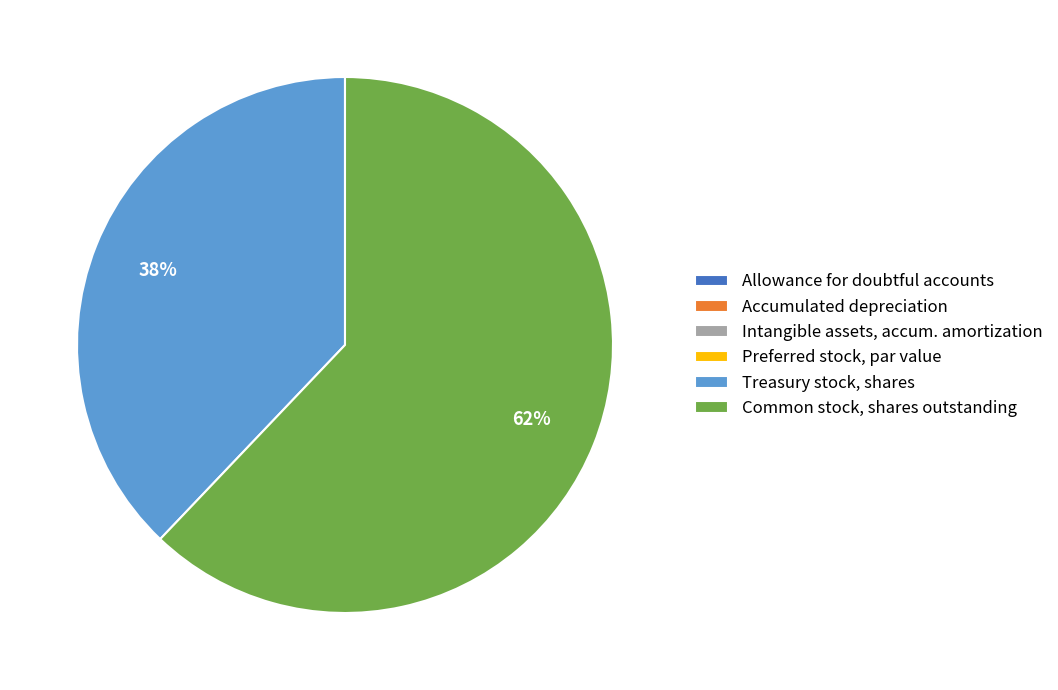

What percentage is the Treasury stock, shares slice, to the nearest percent?

38%